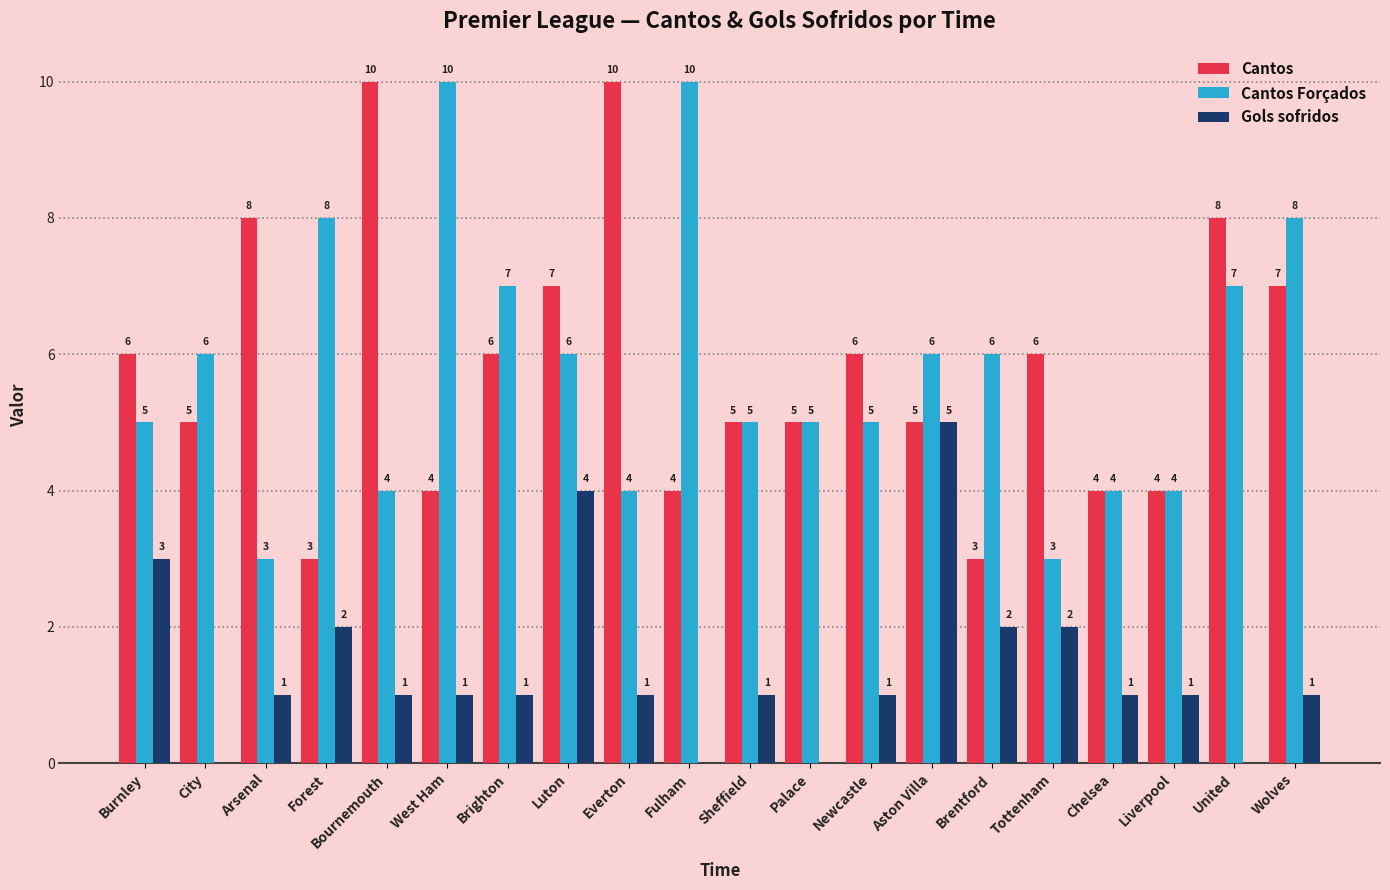

What is the total value across all series at Luton?

17